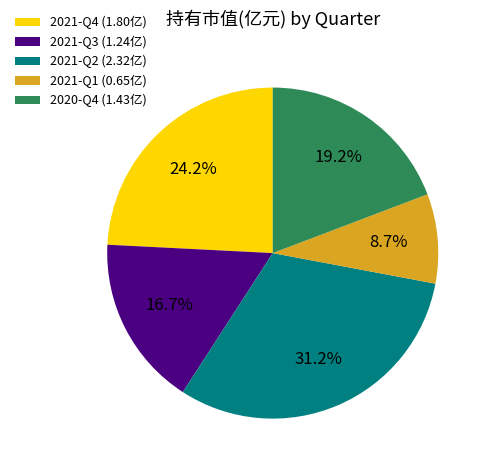

What is the largest slice in the pie chart?

2021-Q2